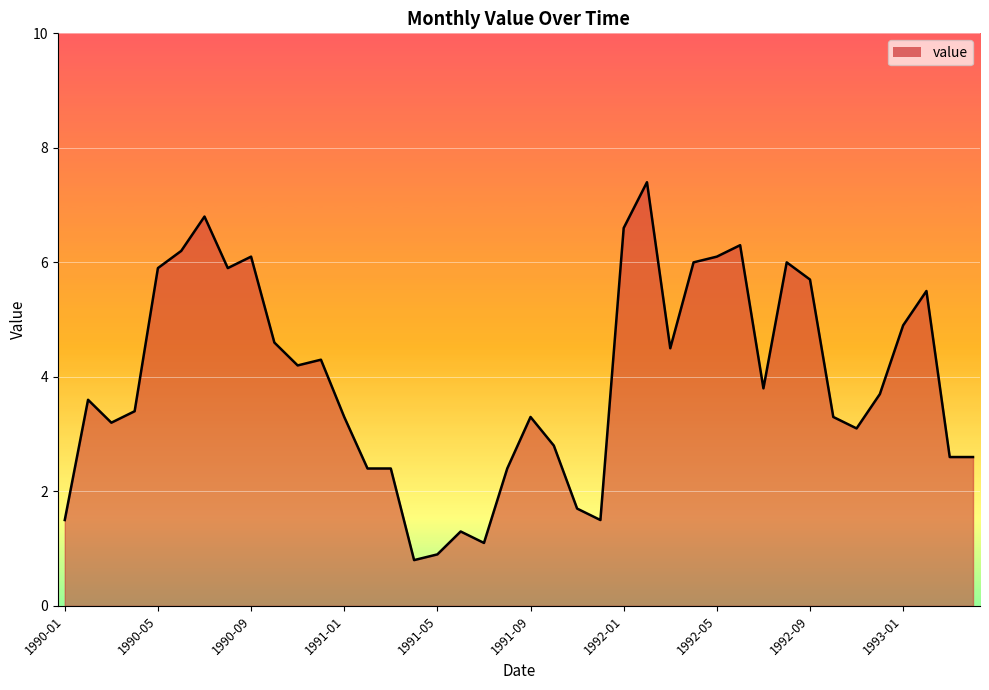

What is the minimum value shown in the chart?

0.8